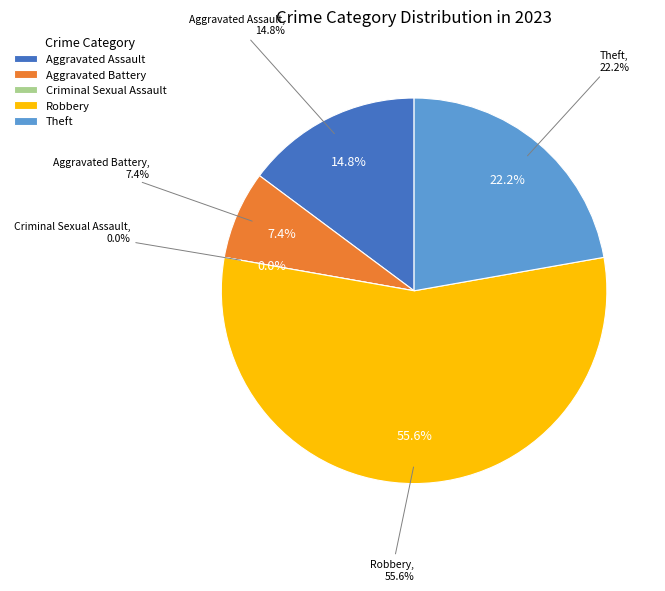

To the nearest percent, what portion does Aggravated Assault represent?

15%